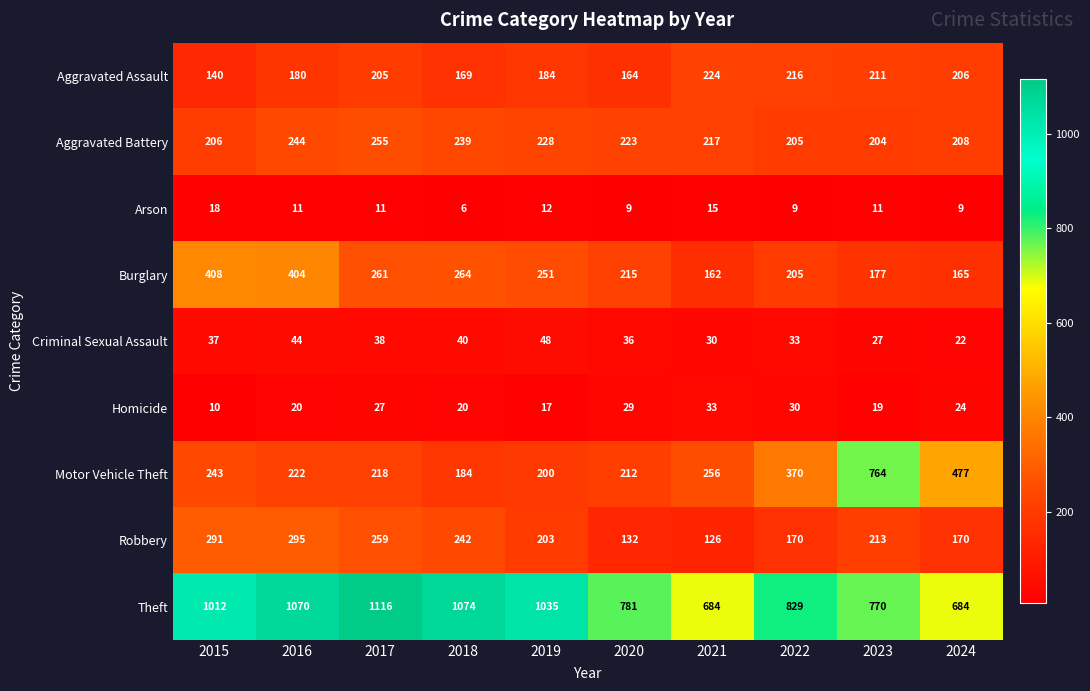

Between 2017 and 2024, which series saw the biggest shift?

Theft